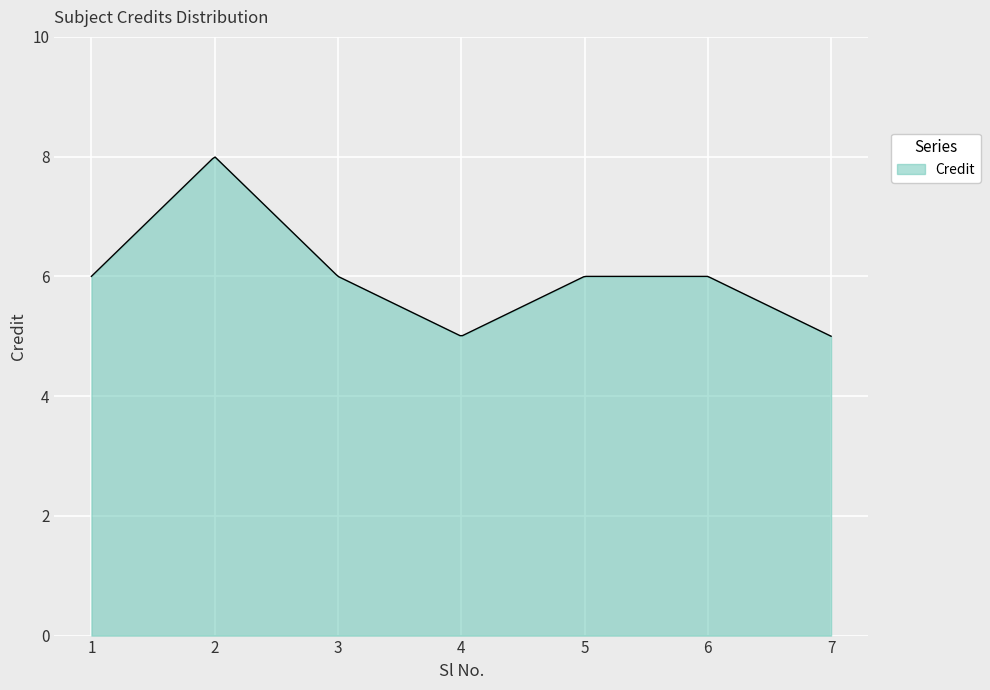

What is the sum of all values?

1824.4